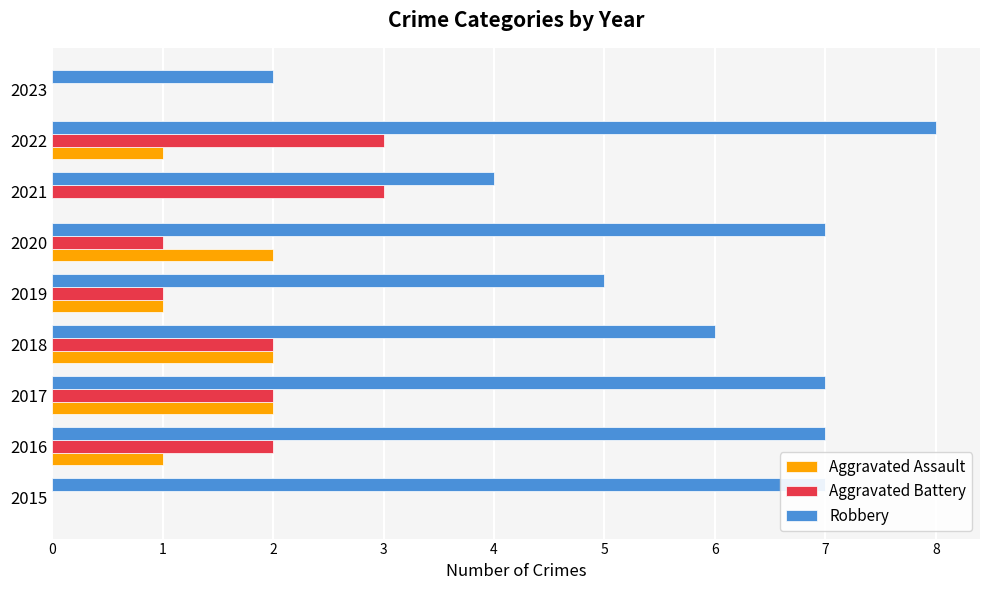

At which category is the sum across all series the highest?

2022